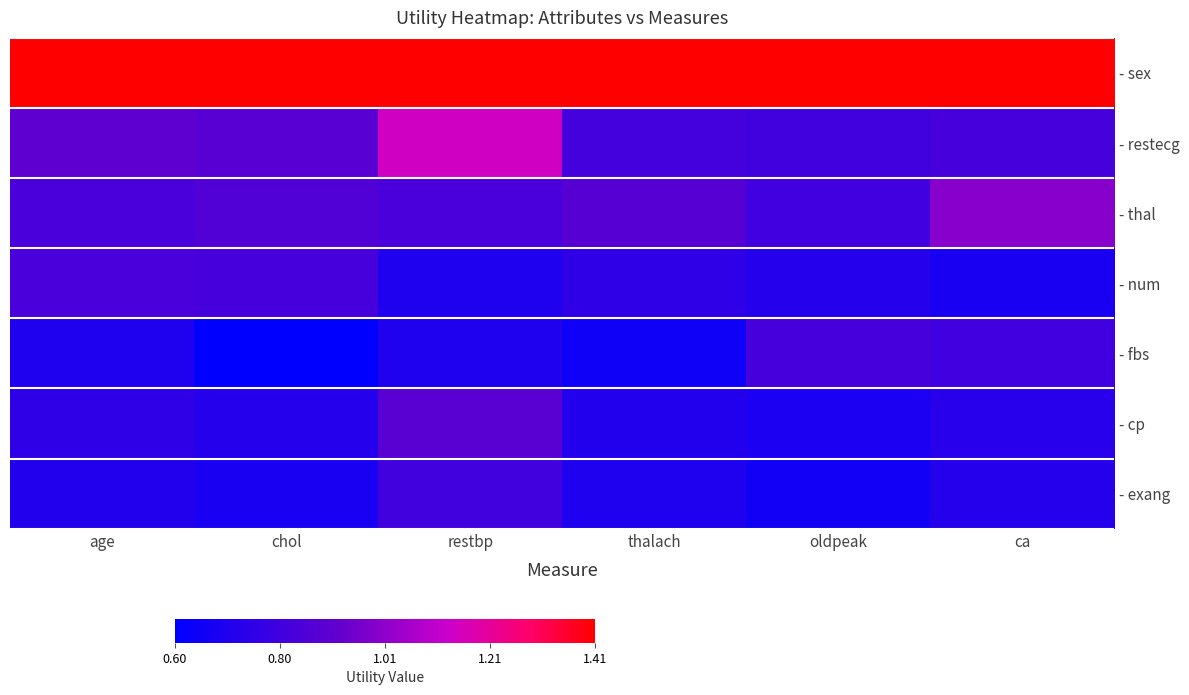

Which series changed the most between restbp and oldpeak?

- restecg